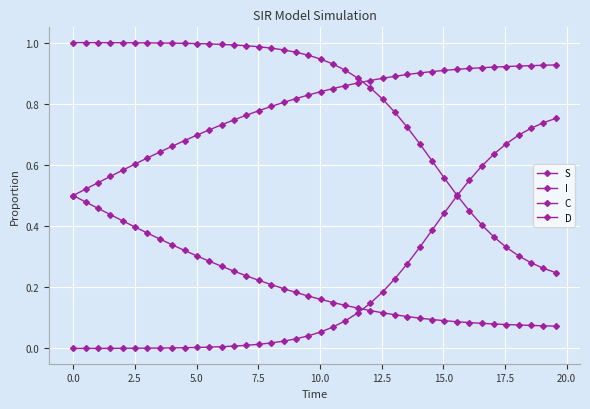

Count the number of categories in the chart.

40